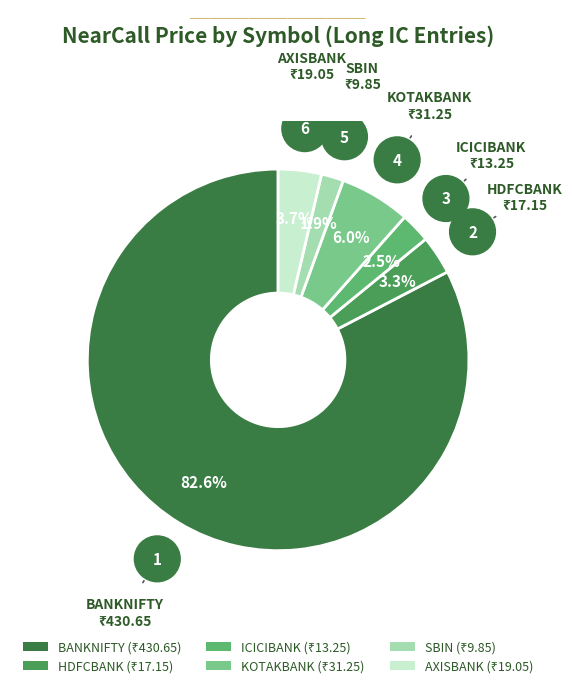

How much of the chart is everything except KOTAKBANK?

94.0%